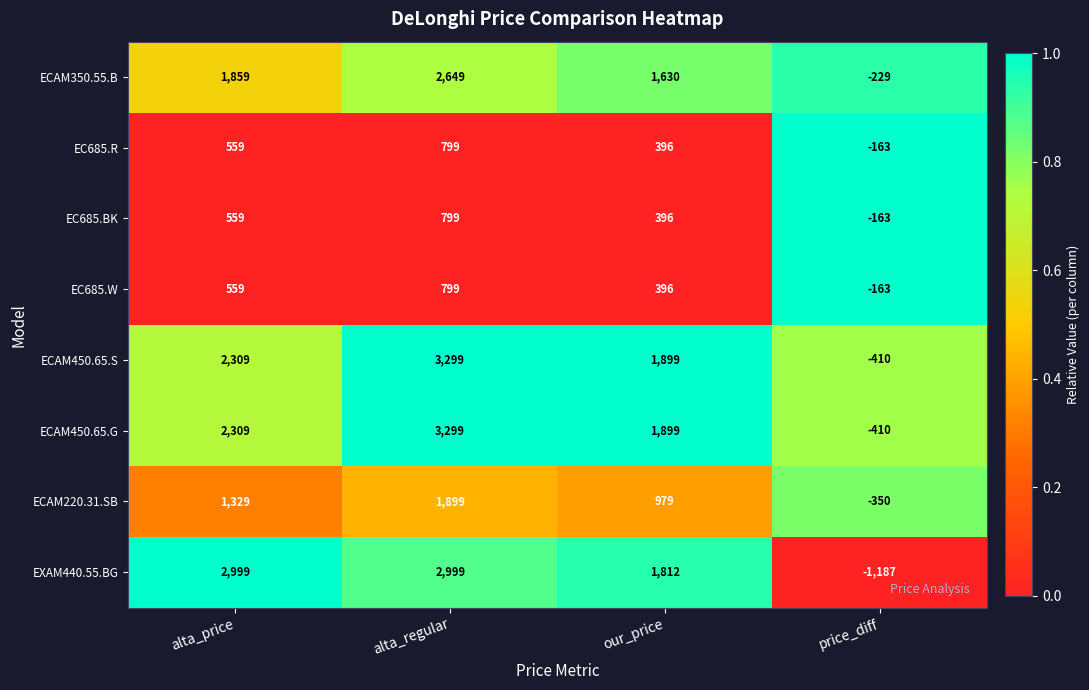

Which category has the highest value across all series?

alta_regular